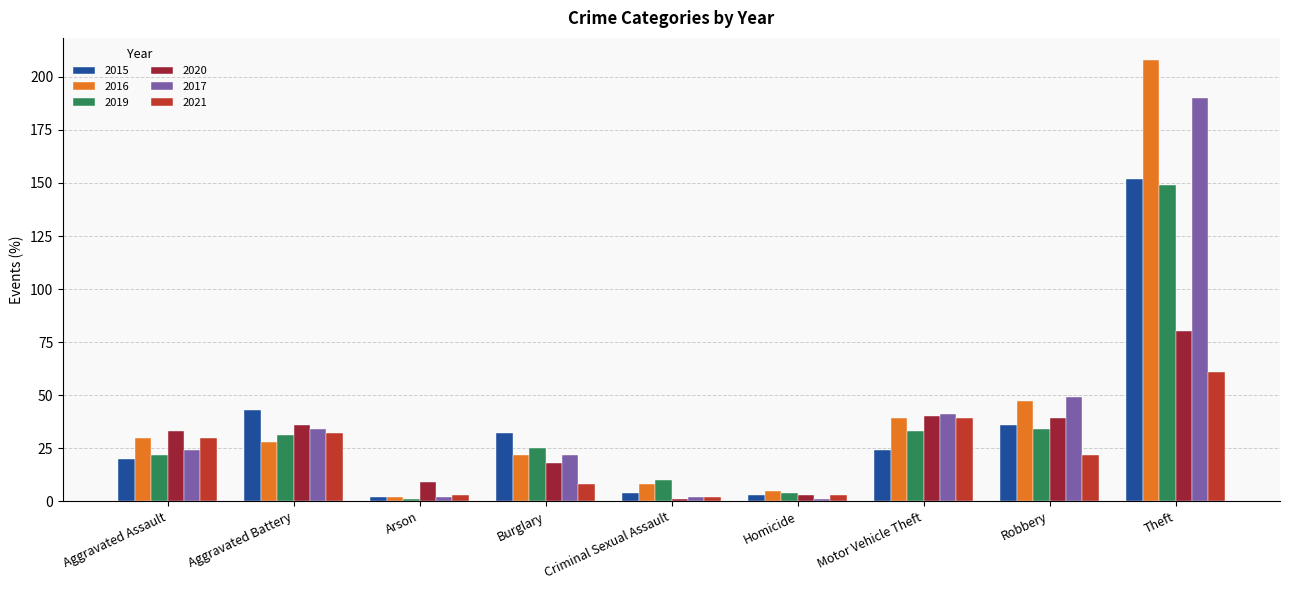

What value does the 2015 series have at Motor Vehicle Theft?

24